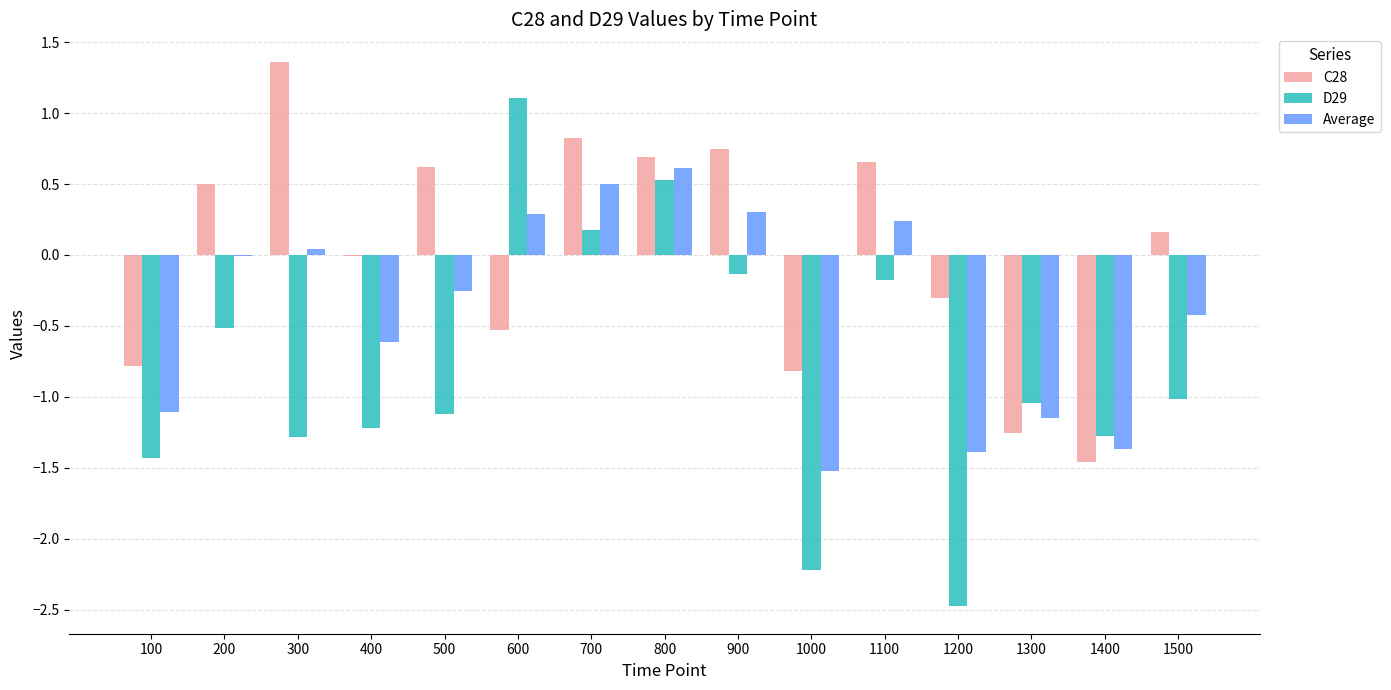

At which category is the sum across all series the highest?

800